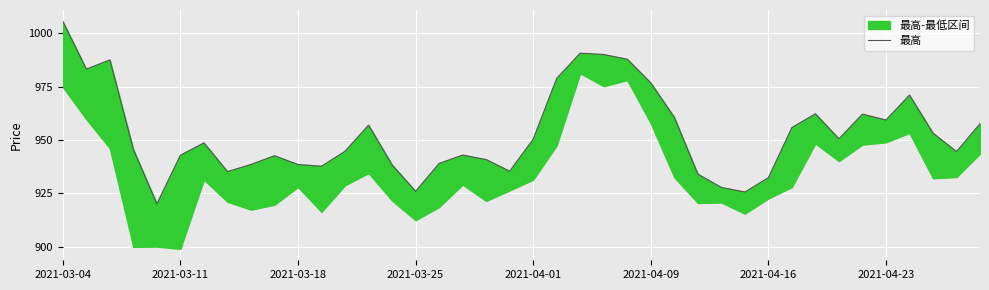

At which category does the chart reach its peak across all series?

2021-03-04